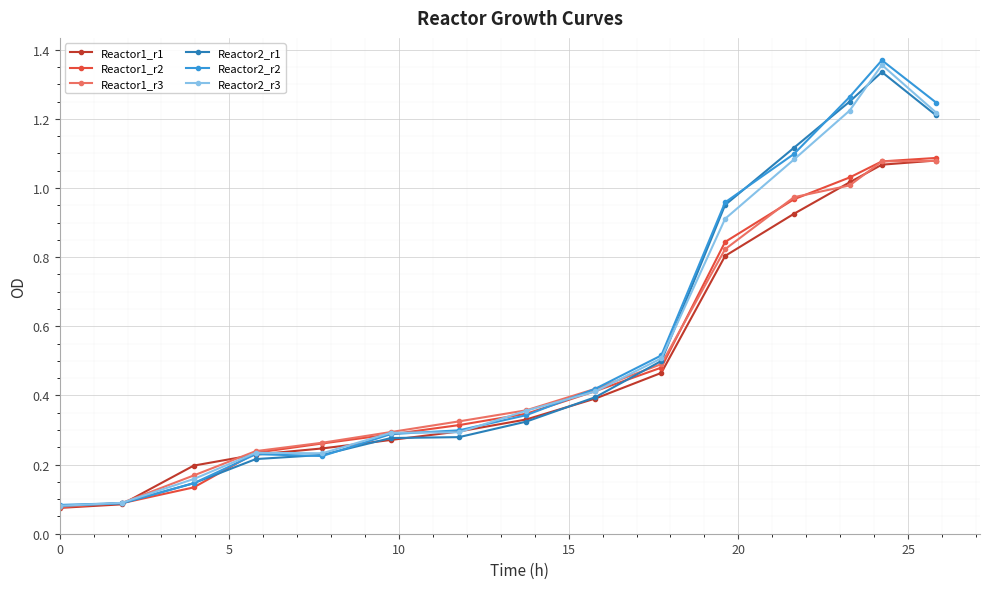

Which series has the widest spread of values?

Reactor2_r2